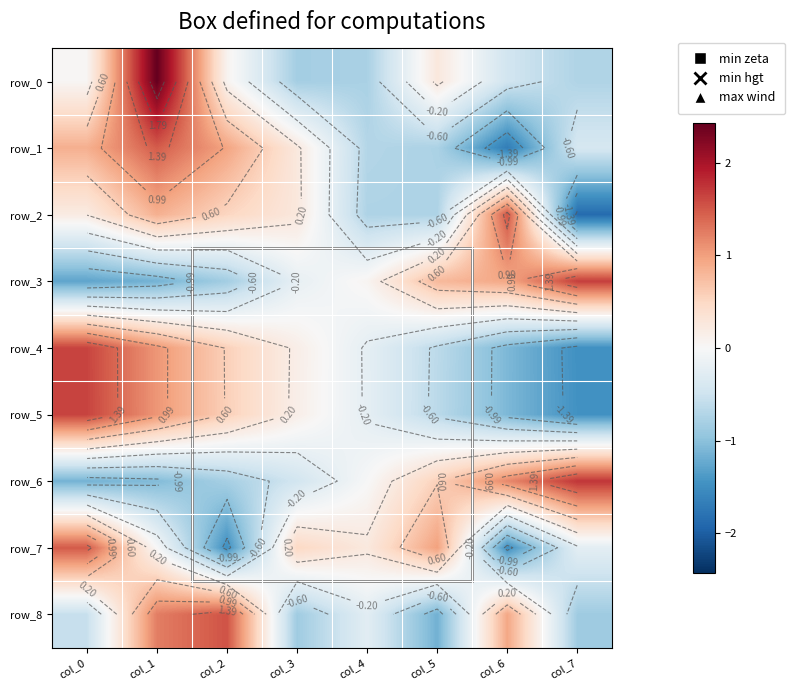

Which has a higher value, col_0 or col_3?

col_0